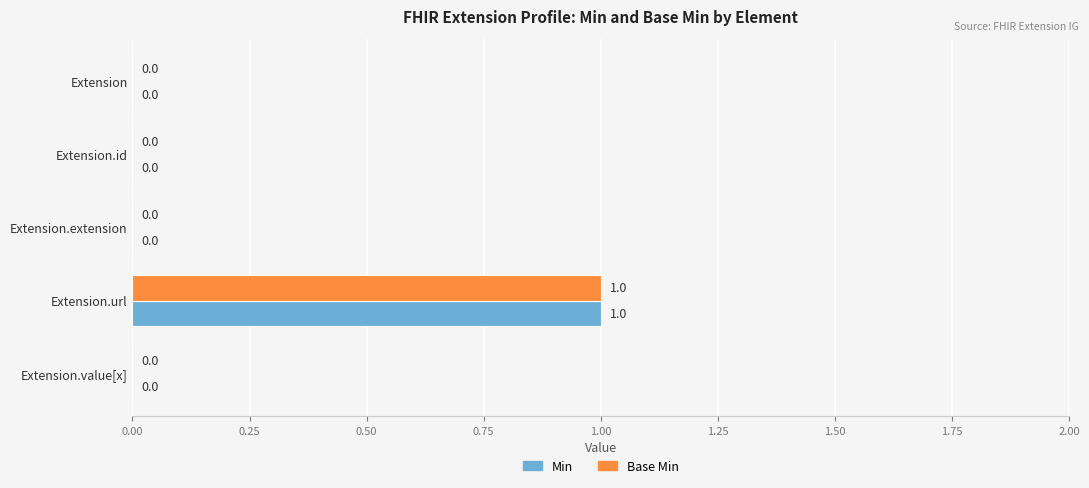

At which category is the sum across all series the highest?

Extension.url